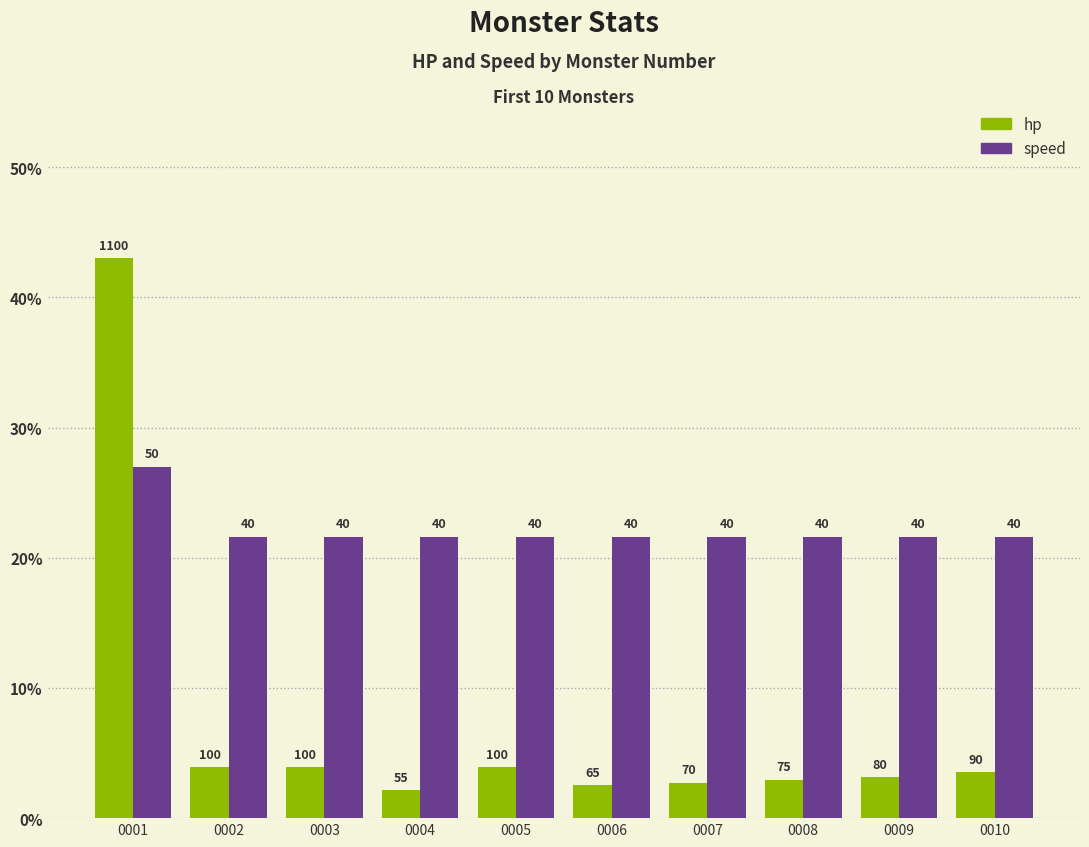

What is the value of the speed bar at the 1st from the left?

27.0